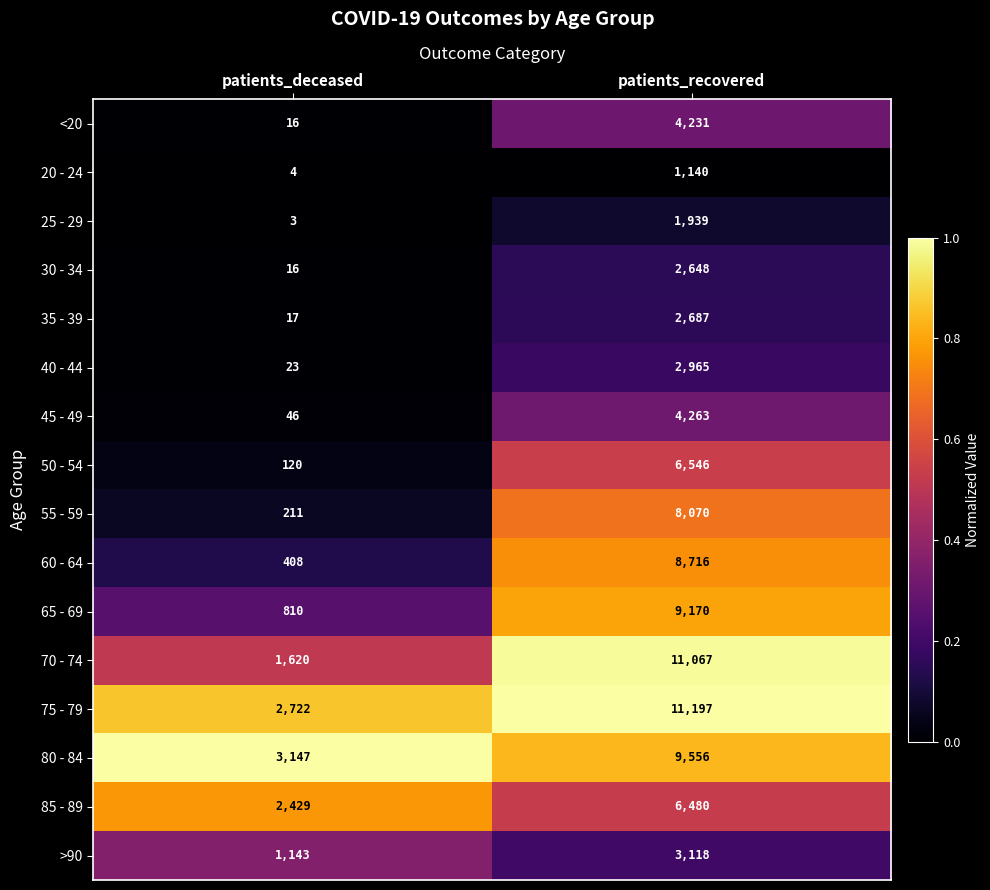

Where is 70 - 74 nearest to the value 6343?

patients_deceased